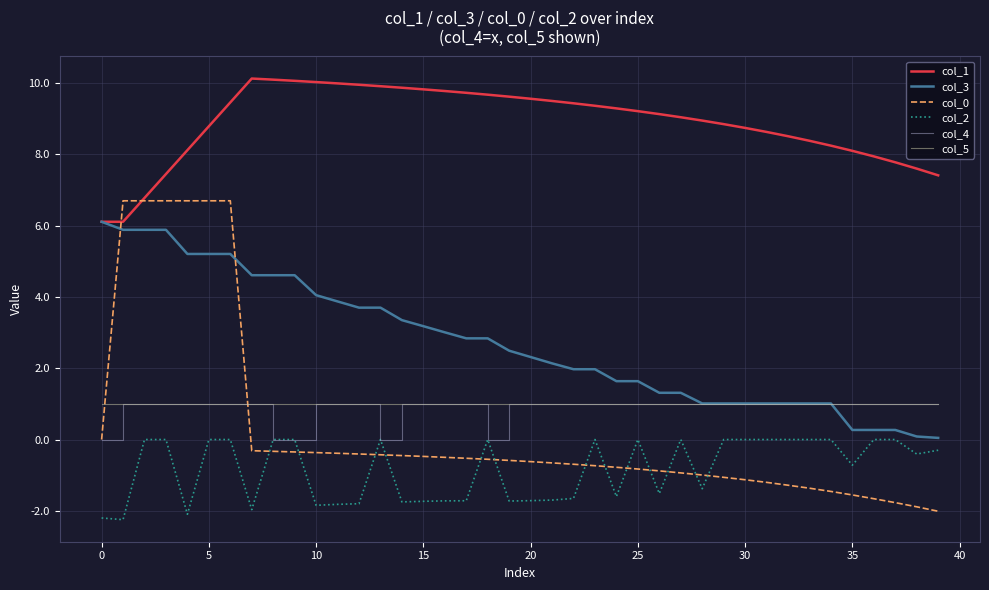

Does the chart display data point markers on the line(s)?

No